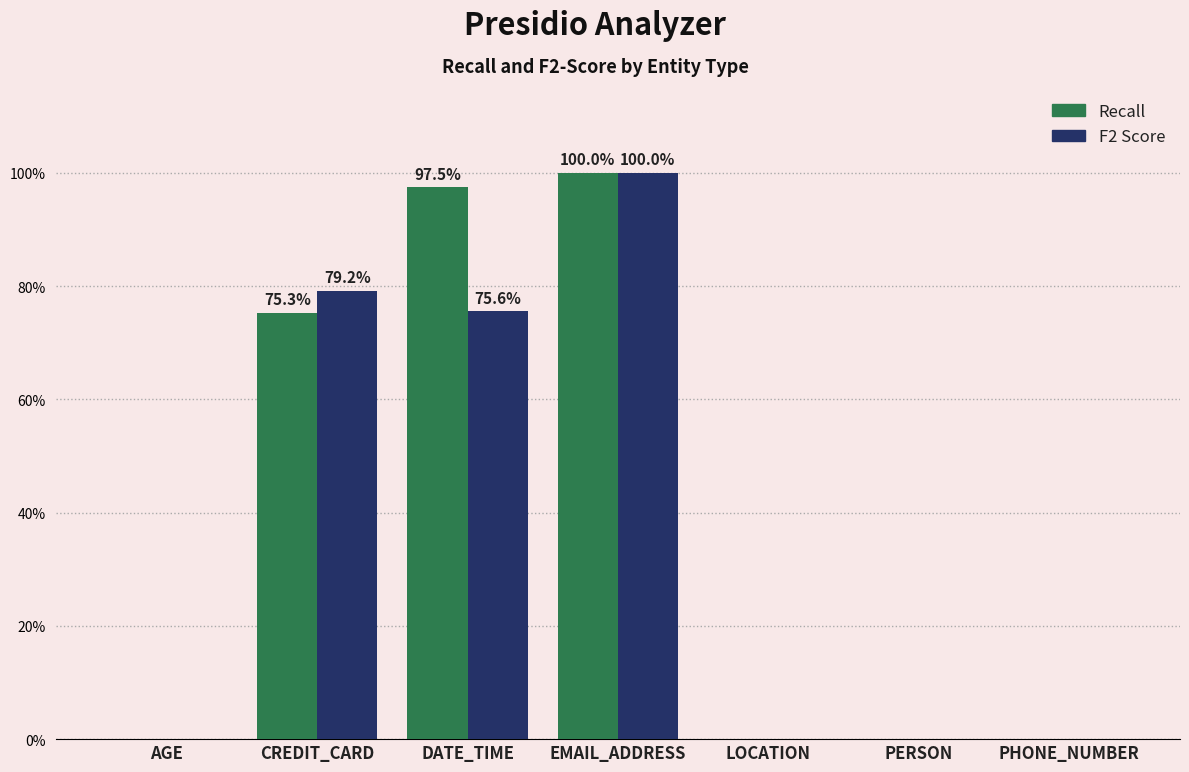

Are the bars horizontal?

No